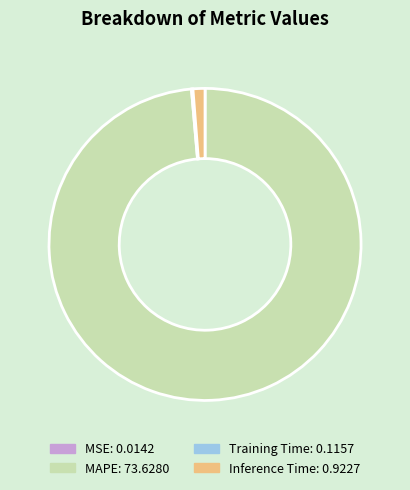

Does any single category account for the majority?

Yes